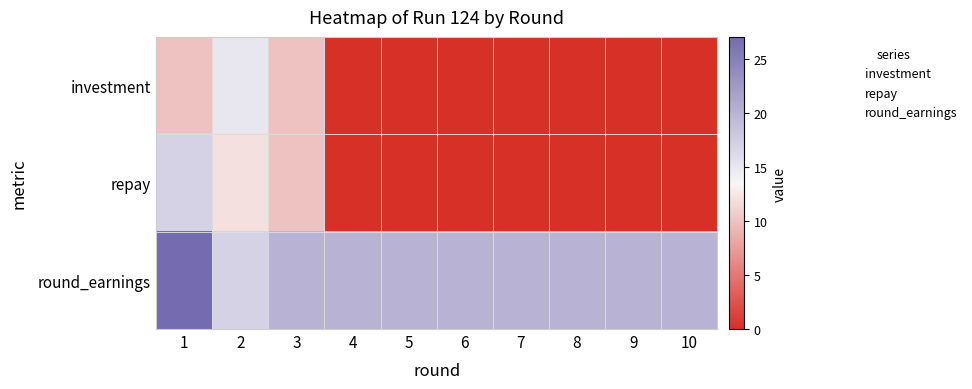

Reading left to right, transcribe all the data shown in this chart.

investment: 1=10	2=15	3=10	4=0	5=0	6=0	7=0	8=0	9=0	10=0
repay: 1=17	2=12	3=10	4=0	5=0	6=0	7=0	8=0	9=0	10=0
round_earnings: 1=27	2=17	3=20	4=20	5=20	6=20	7=20	8=20	9=20	10=20